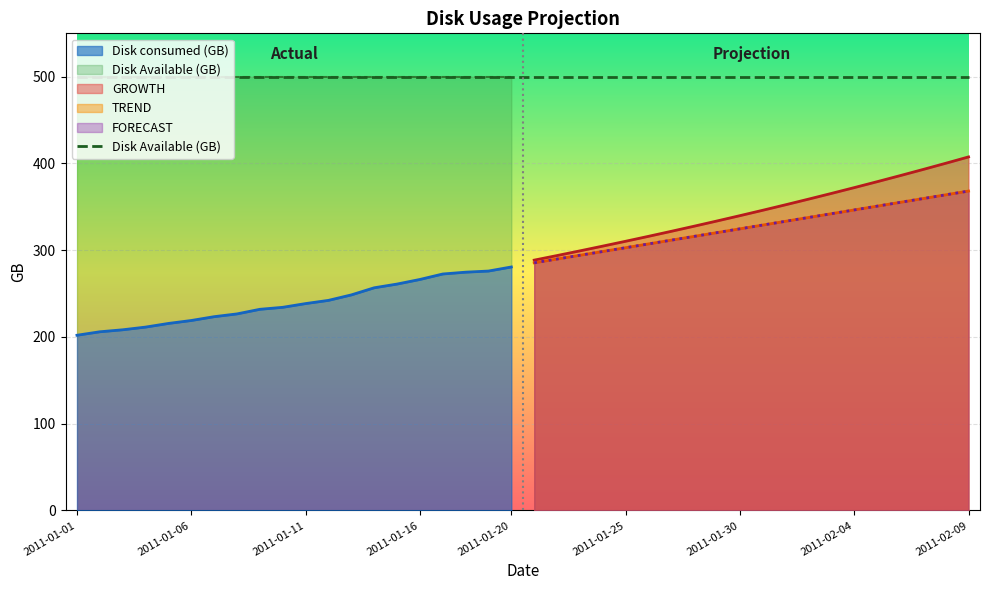

What is the difference between the maximum and minimum values in the TREND series?

82.7